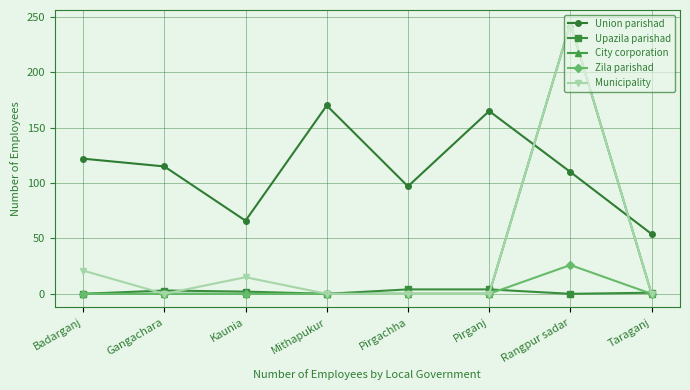

What are all the series names shown in the legend?

Union parishad, Upazila parishad, City corporation, Zila parishad, Municipality